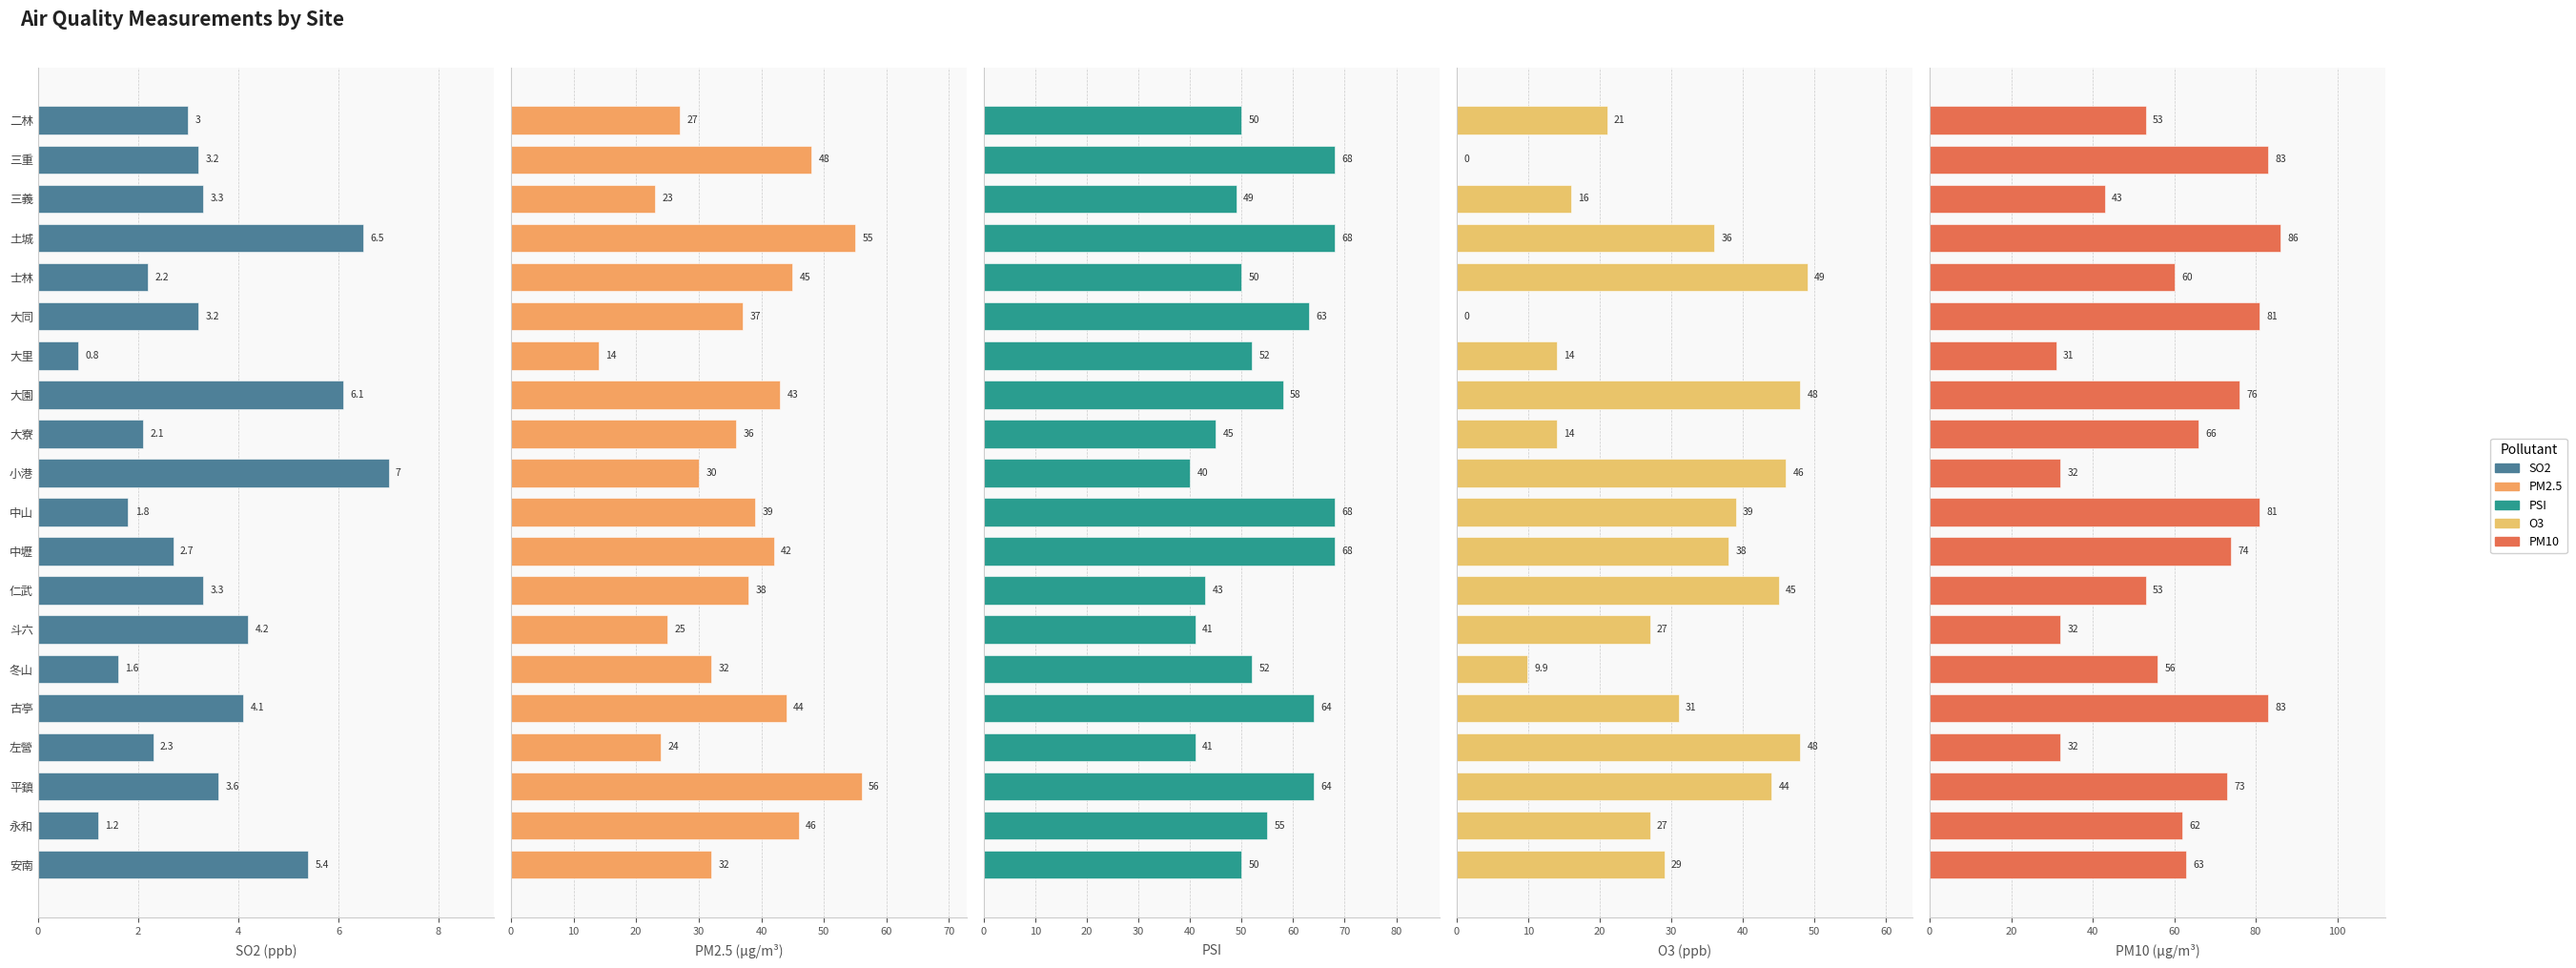

The O3 series shows 32.9 at 大同. True or false?

False